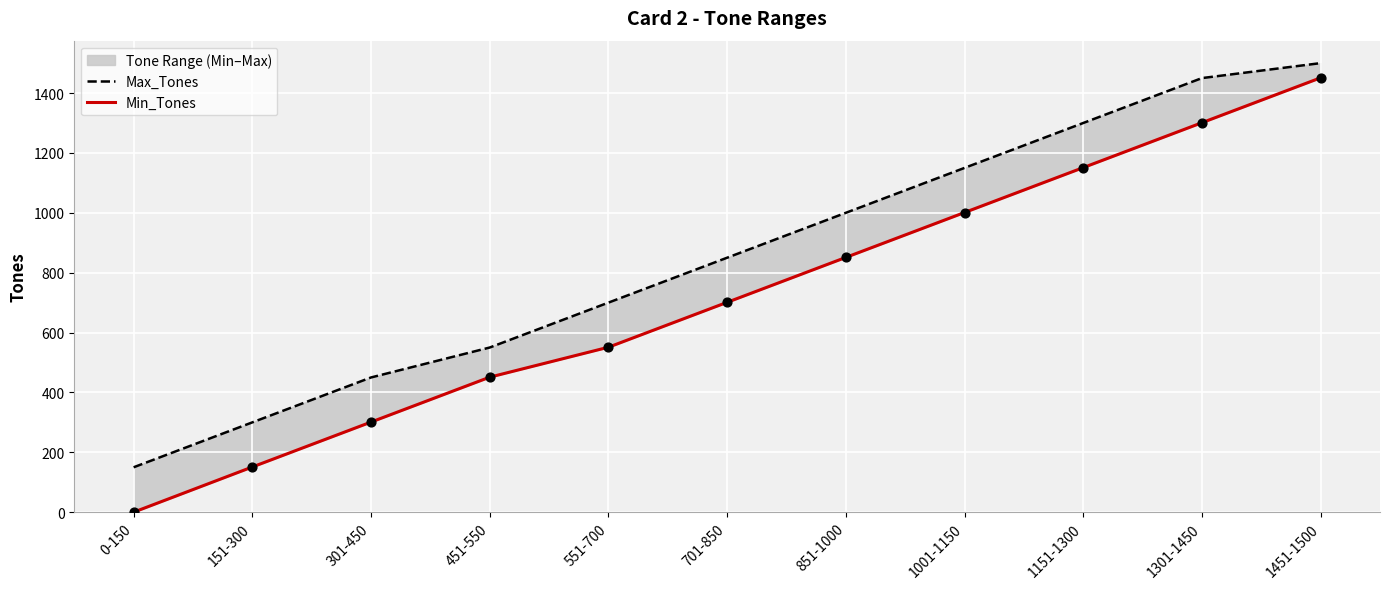

Which series contains the lowest Y value?

Min_Tones